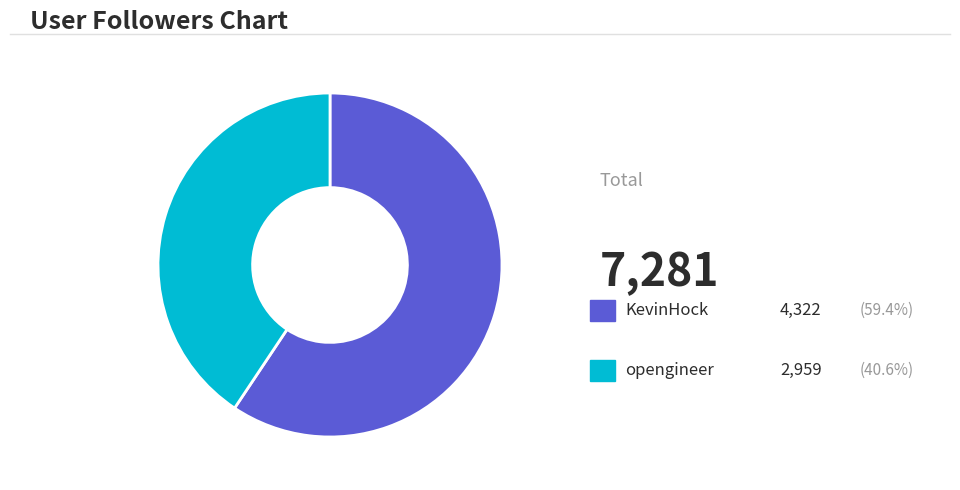

Is there a majority slice in this chart?

Yes